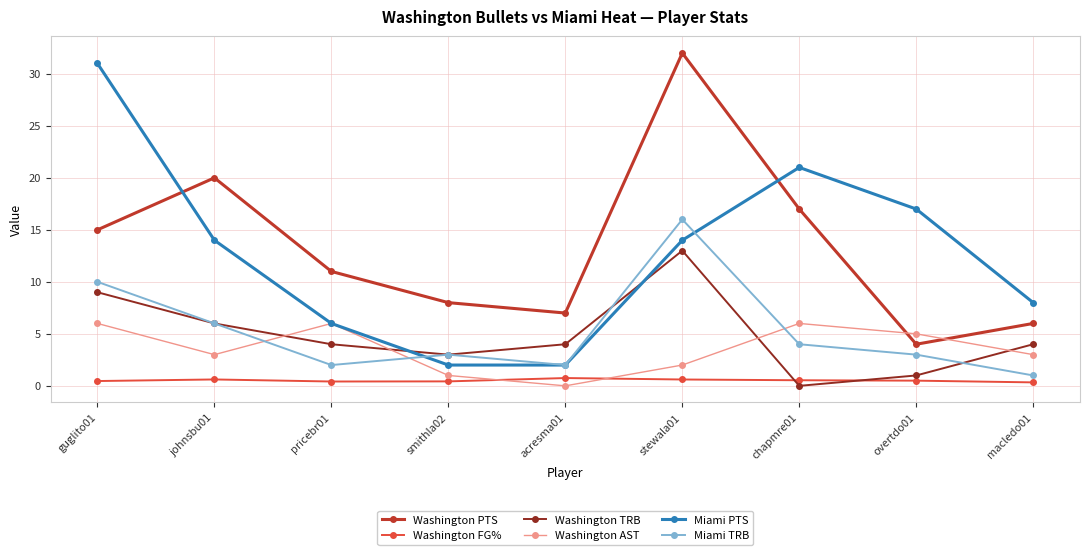

Between which two adjacent categories do Washington TRB and Washington AST first intersect?

johnsbu01 and pricebr01